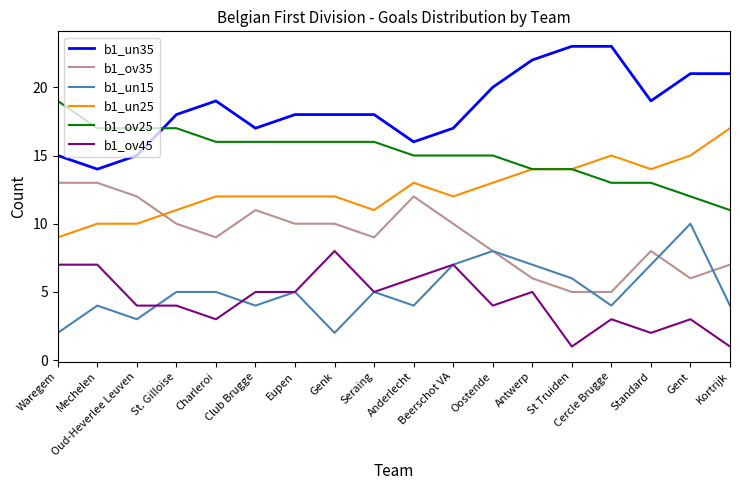

Reading right to left, extract all data points from this chart.

b1_un35: Kortrijk=21	Gent=21	Standard=19	Cercle Brugge=23	St Truiden=23	Antwerp=22	Oostende=20	Beerschot VA=17	Anderlecht=16	Seraing=18	Genk=18	Eupen=18	Club Brugge=17	Charleroi=19	St. Gilloise=18	Oud-Heverlee Leuven=15	Mechelen=14	Waregem=15
b1_ov35: Kortrijk=7	Gent=6	Standard=8	Cercle Brugge=5	St Truiden=5	Antwerp=6	Oostende=8	Beerschot VA=10	Anderlecht=12	Seraing=9	Genk=10	Eupen=10	Club Brugge=11	Charleroi=9	St. Gilloise=10	Oud-Heverlee Leuven=12	Mechelen=13	Waregem=13
b1_un15: Kortrijk=4	Gent=10	Standard=7	Cercle Brugge=4	St Truiden=6	Antwerp=7	Oostende=8	Beerschot VA=7	Anderlecht=4	Seraing=5	Genk=2	Eupen=5	Club Brugge=4	Charleroi=5	St. Gilloise=5	Oud-Heverlee Leuven=3	Mechelen=4	Waregem=2
b1_un25: Kortrijk=17	Gent=15	Standard=14	Cercle Brugge=15	St Truiden=14	Antwerp=14	Oostende=13	Beerschot VA=12	Anderlecht=13	Seraing=11	Genk=12	Eupen=12	Club Brugge=12	Charleroi=12	St. Gilloise=11	Oud-Heverlee Leuven=10	Mechelen=10	Waregem=9
b1_ov25: Kortrijk=11	Gent=12	Standard=13	Cercle Brugge=13	St Truiden=14	Antwerp=14	Oostende=15	Beerschot VA=15	Anderlecht=15	Seraing=16	Genk=16	Eupen=16	Club Brugge=16	Charleroi=16	St. Gilloise=17	Oud-Heverlee Leuven=17	Mechelen=17	Waregem=19
b1_ov45: Kortrijk=1	Gent=3	Standard=2	Cercle Brugge=3	St Truiden=1	Antwerp=5	Oostende=4	Beerschot VA=7	Anderlecht=6	Seraing=5	Genk=8	Eupen=5	Club Brugge=5	Charleroi=3	St. Gilloise=4	Oud-Heverlee Leuven=4	Mechelen=7	Waregem=7